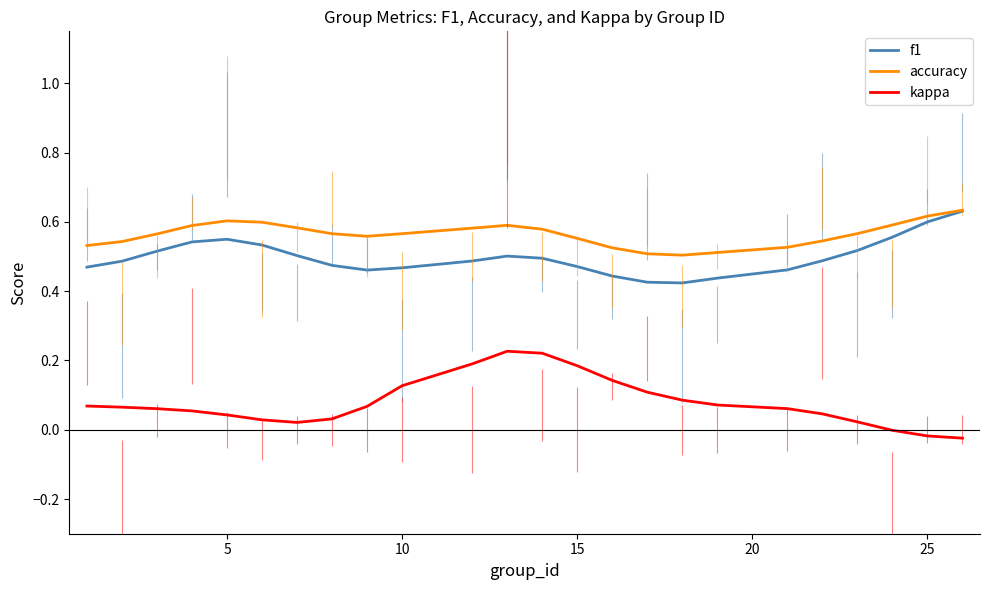

Which series has the largest total across all categories?

accuracy